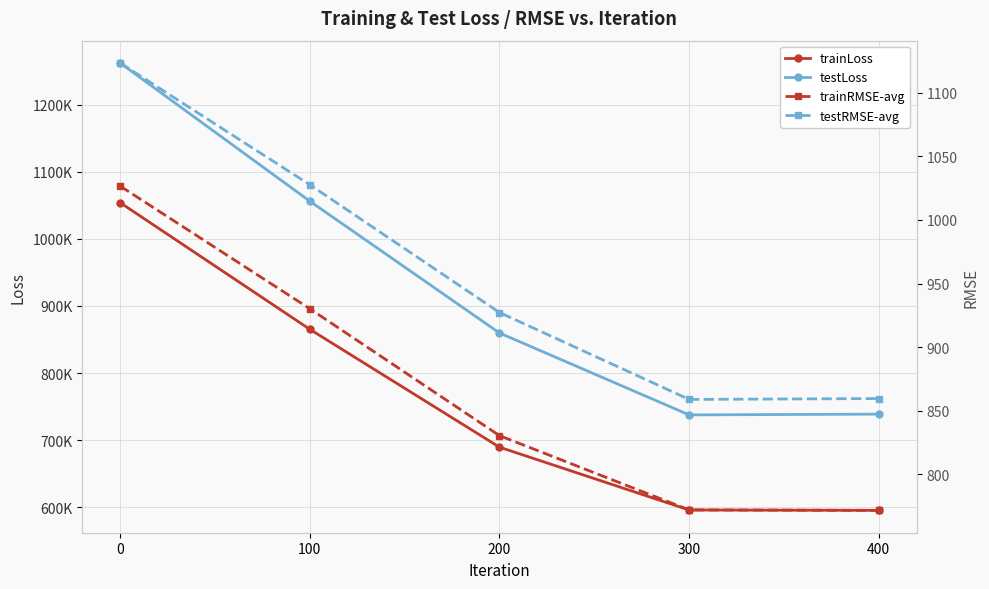

Reading left to right, what are all the values shown in this chart?

trainLoss: 0=1054013.1	100=865185.0	200=689461.1	300=595807.1	400=595281.1
testLoss: 0=1262205.4	100=1056200.4	200=859711.9	300=737597.4	400=738749.7
trainRMSE-avg: 0=1026.6	100=930.1	200=830.3	300=771.9	400=771.5
testRMSE-avg: 0=1123.5	100=1027.7	200=927.2	300=858.8	400=859.5